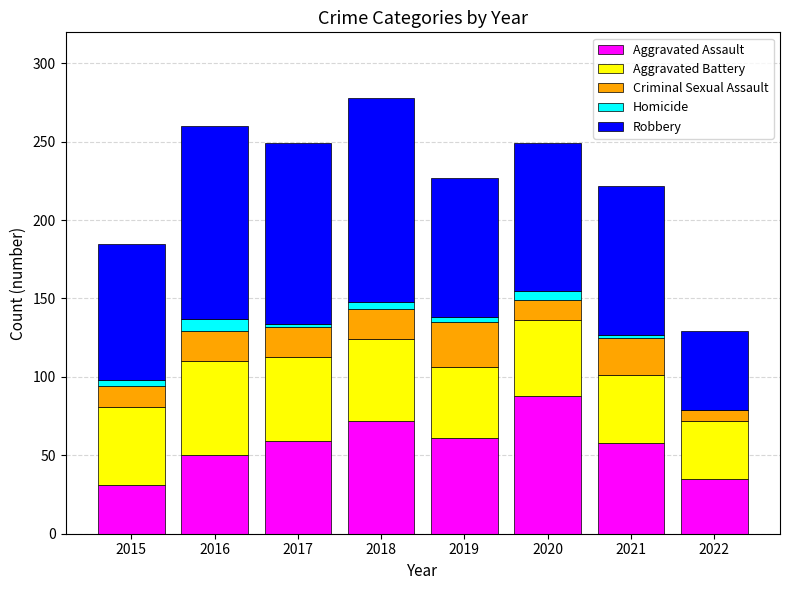

What is the total value across all series at 2022?

129